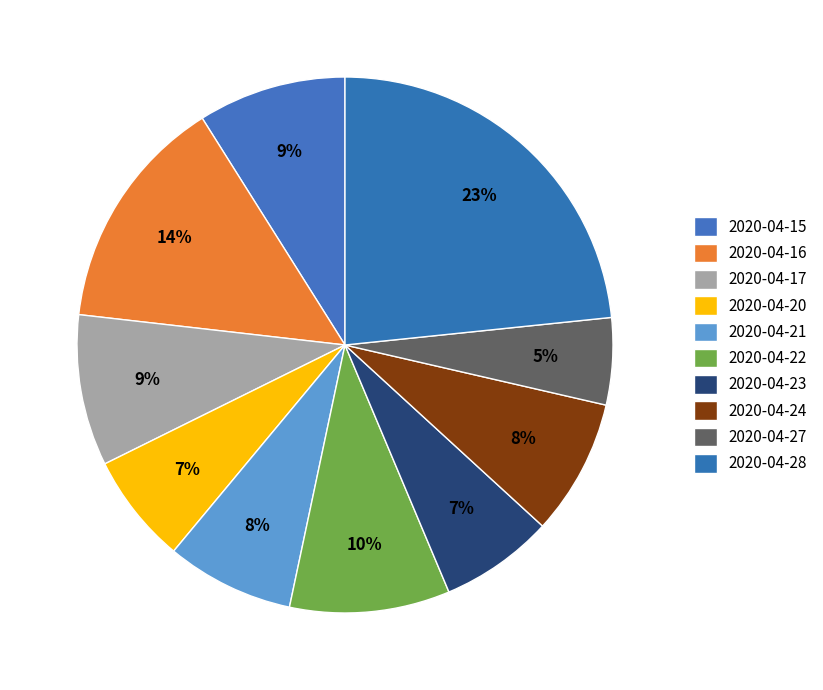

To the nearest percent, what percentage of the pie is 2020-04-27?

5%